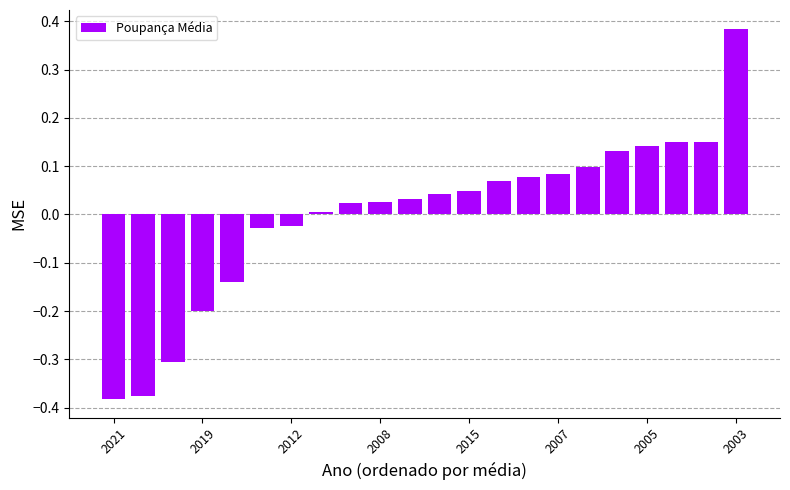

What is the difference between the second highest and minimum values?

0.5